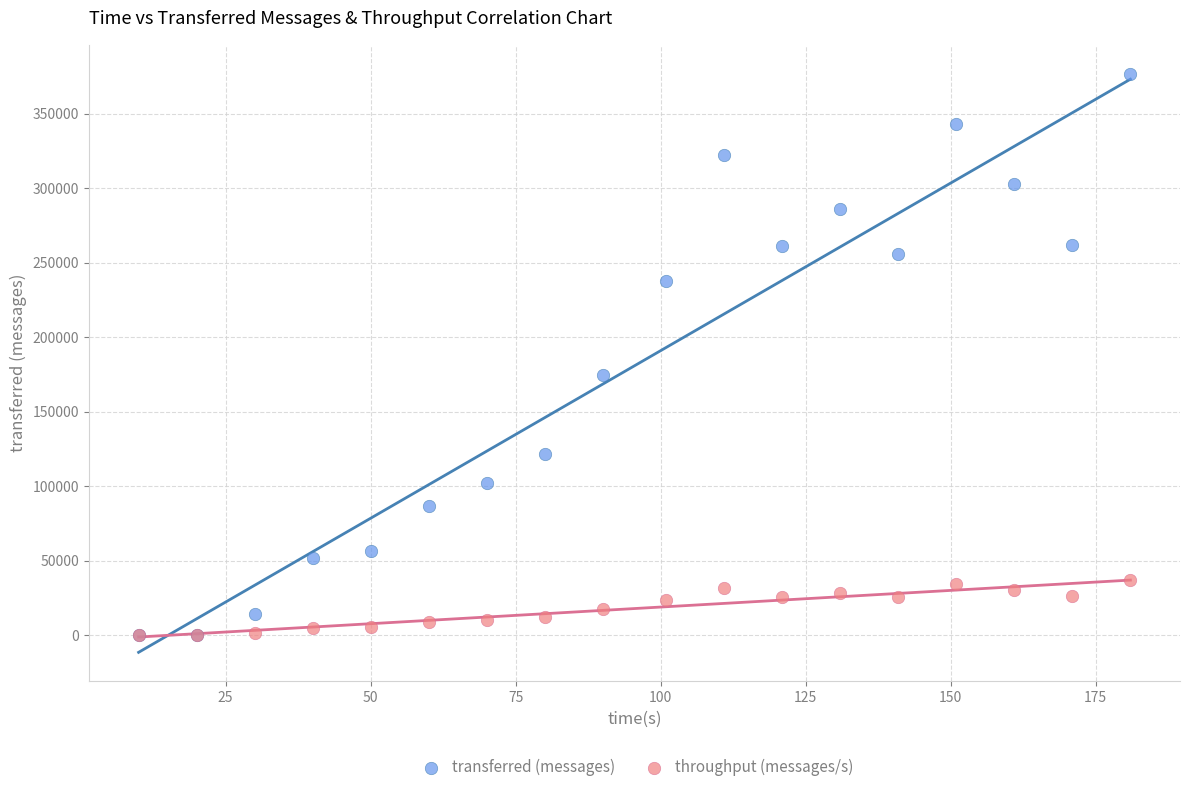

In the transferred (messages) series, what Y value is closest to 188370?

174760